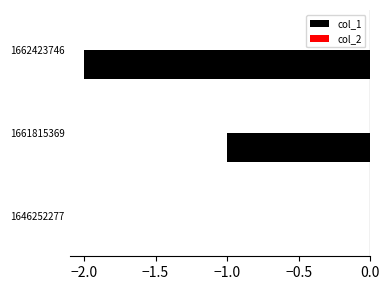

Reading bottom to top, list all the values displayed in this chart.

1646252277=0	1661815369=-1	1662423746=-2